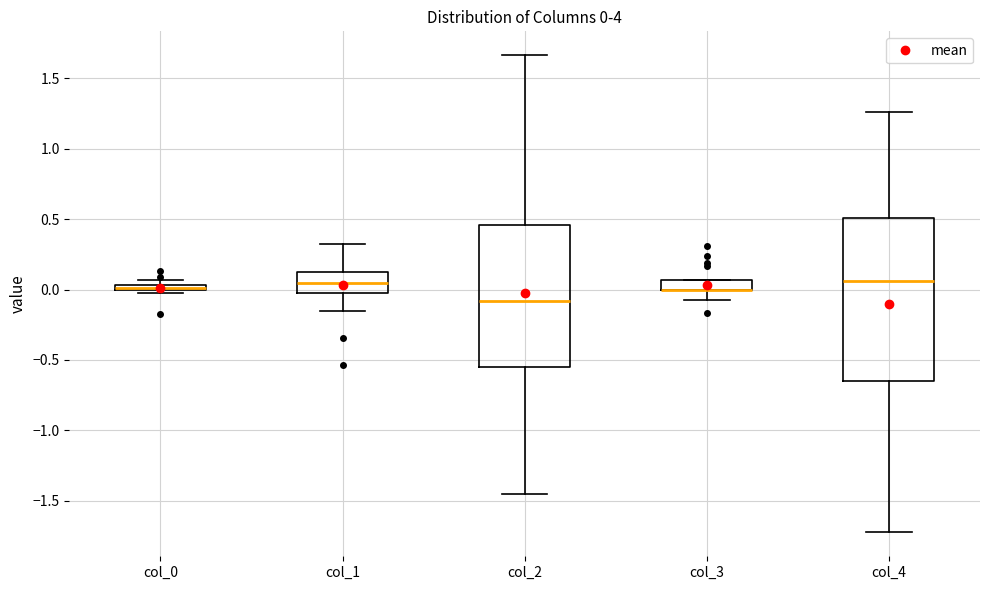

Comparing the boxes themselves (not the whiskers), which one is the tallest?

col_4